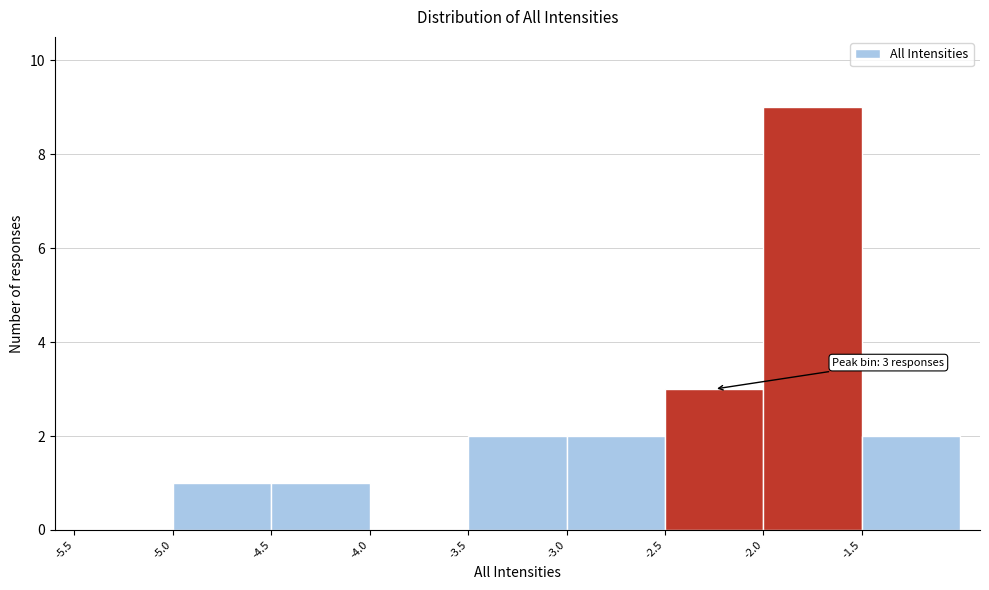

Over which range of the x-axis is the bar tallest?

-2.0 to -1.5